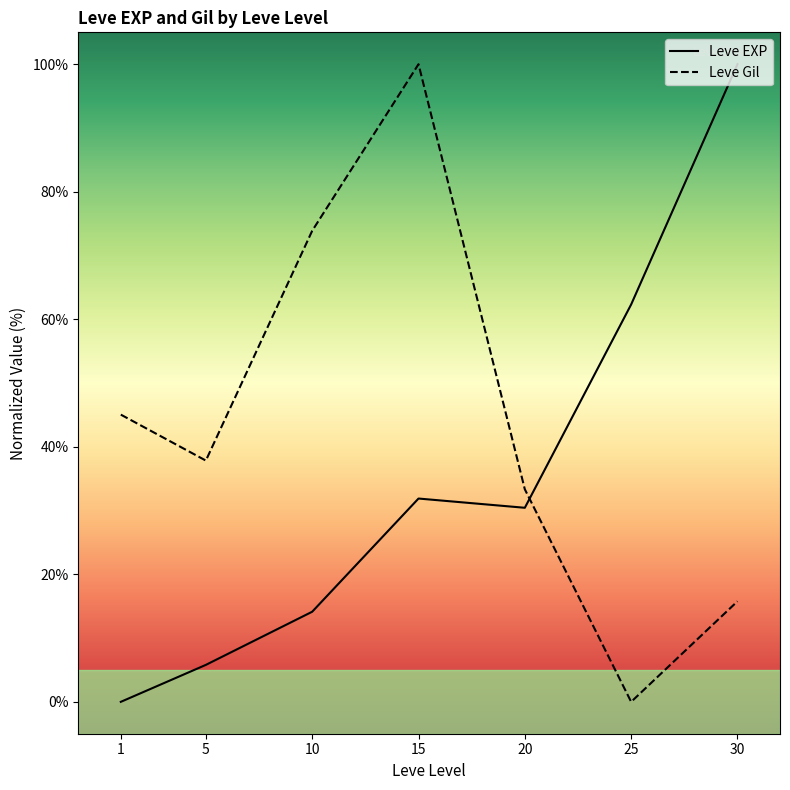

Reading left to right, what are all the values shown in this chart?

Leve EXP: 1=0.0	5=5.8	10=14.1	15=31.9	20=30.4	25=62.3	30=100.0
Leve Gil: 1=45.0	5=37.8	10=73.9	15=100.0	20=33.3	25=0.0	30=15.8